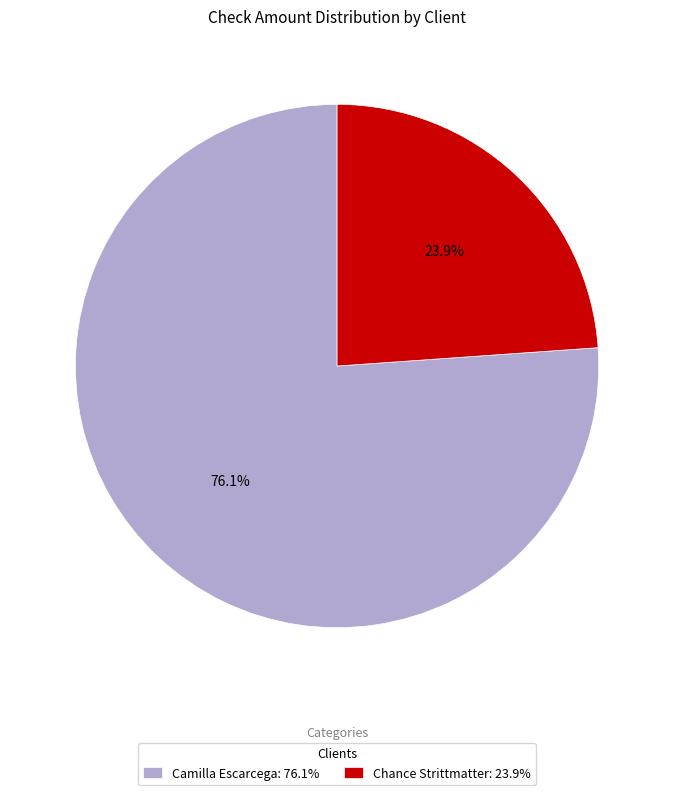

What is the smallest slice in the pie chart?

Chance Strittmatter